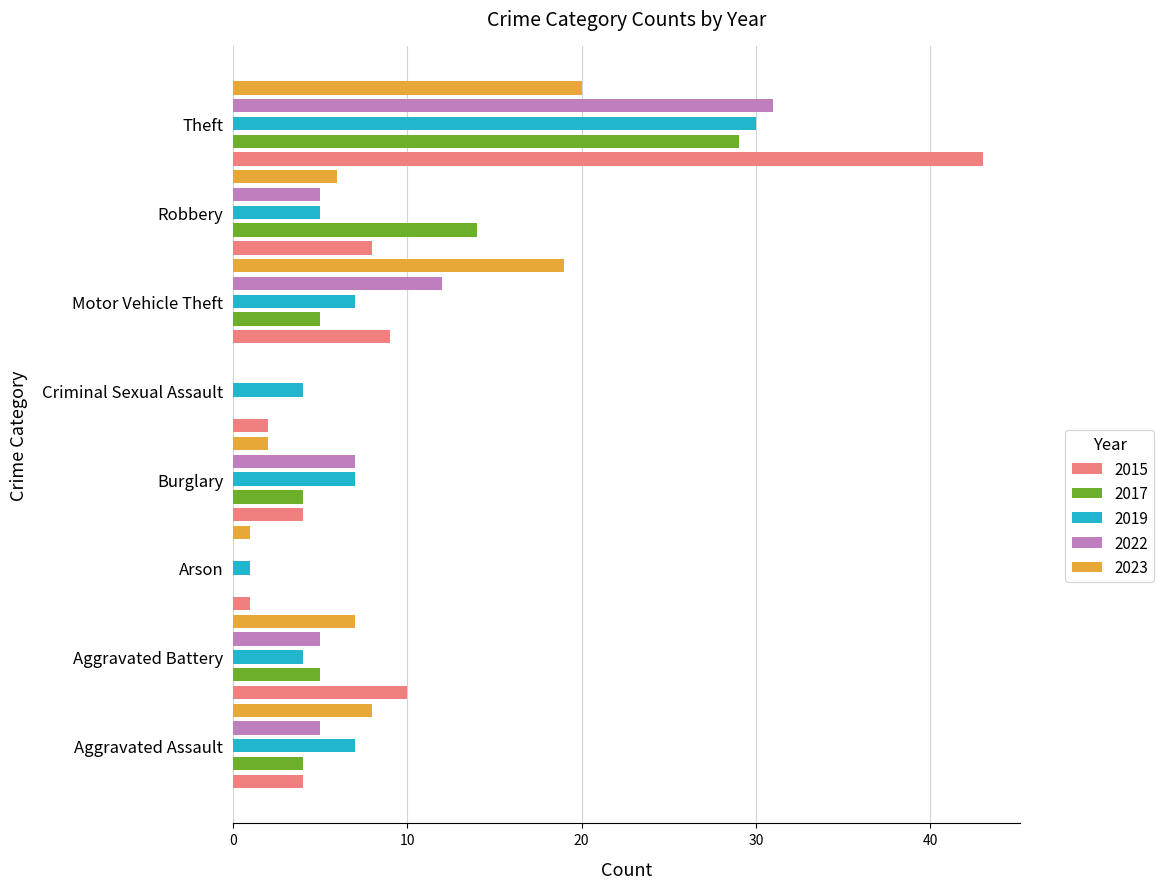

Is it true that 2022 equals 5 at Aggravated Battery?

True